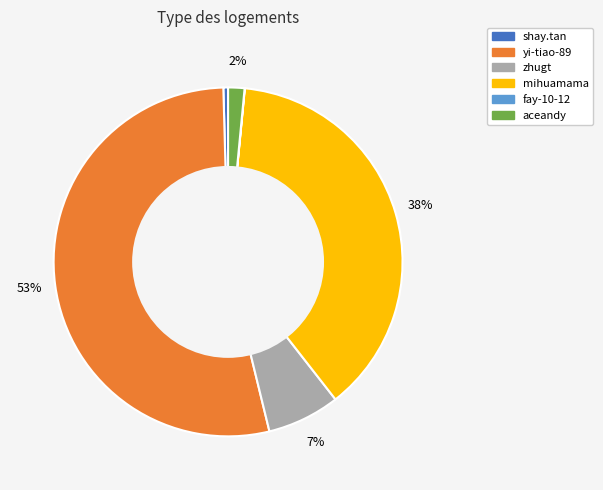

To the nearest percent, what is the difference between the largest and smallest slice percentages?

53%